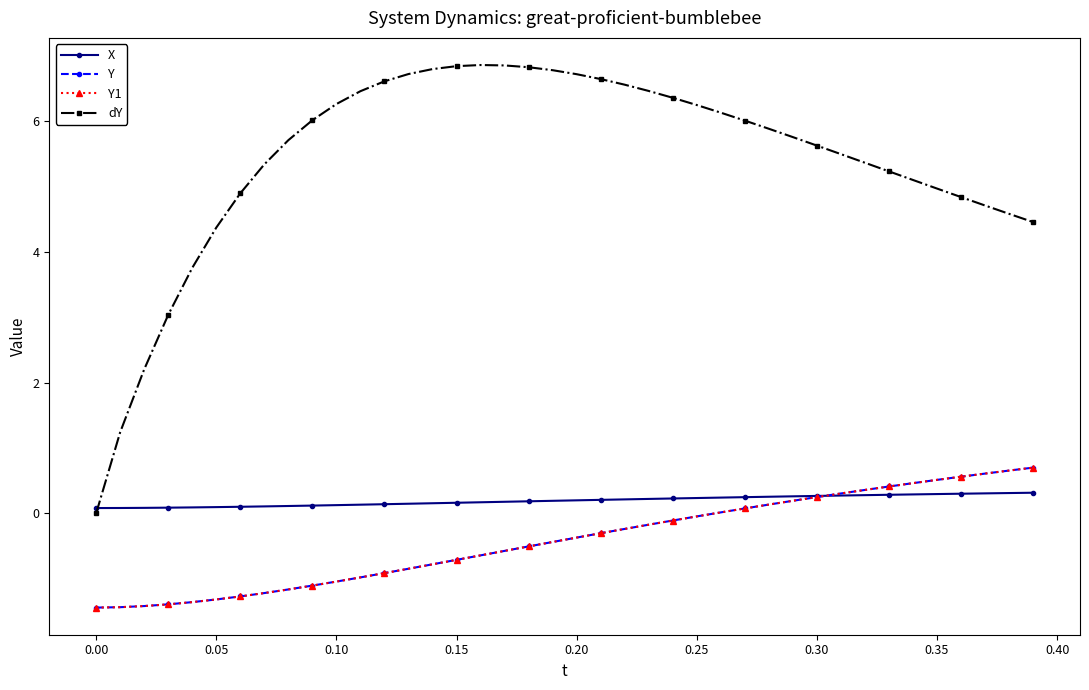

Is this an area chart (filled region under the line)?

No